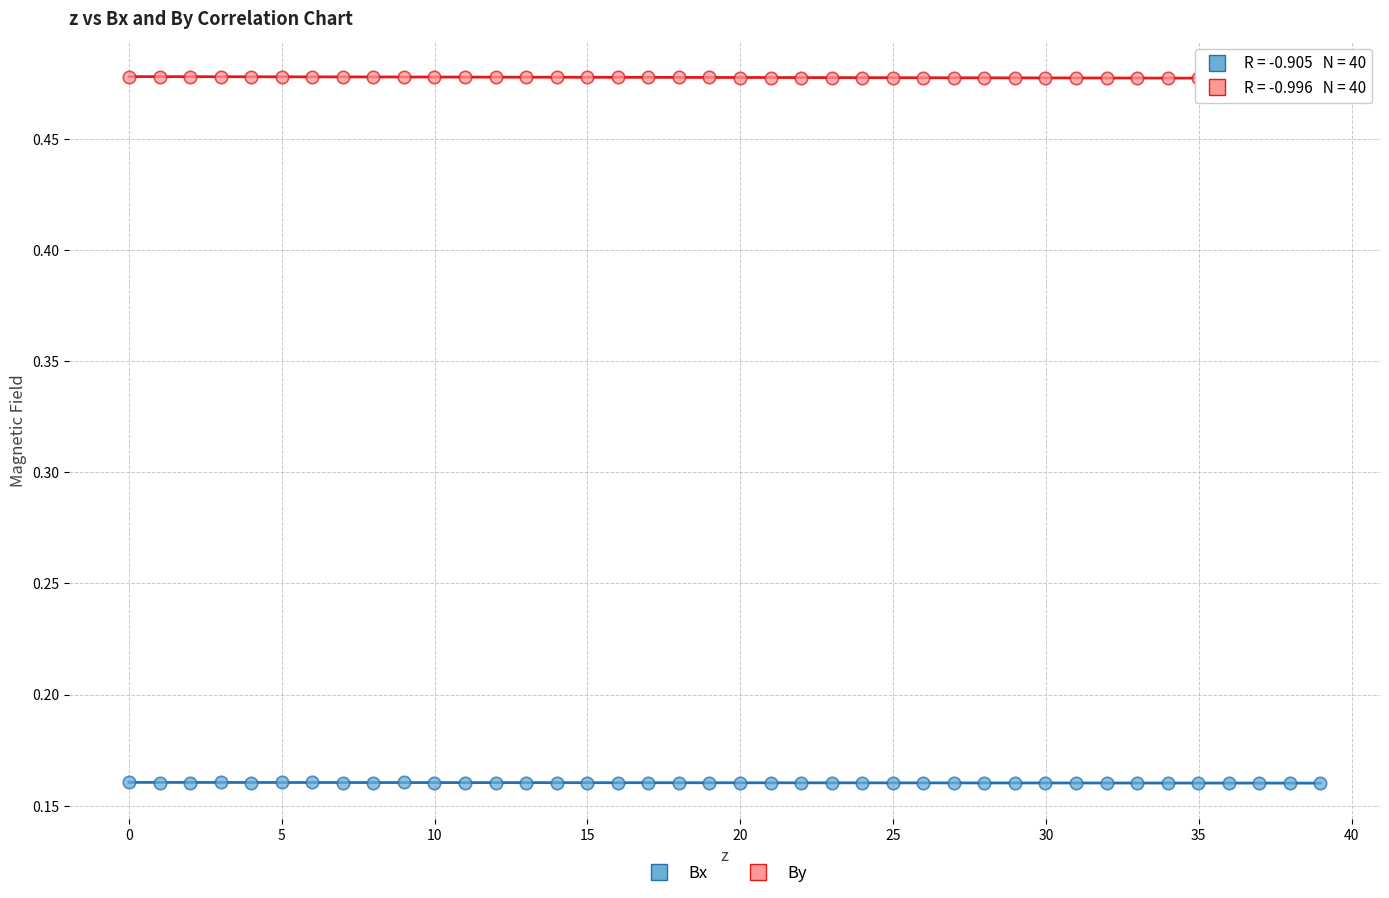

Which series has the largest Y range (max minus min)?

By